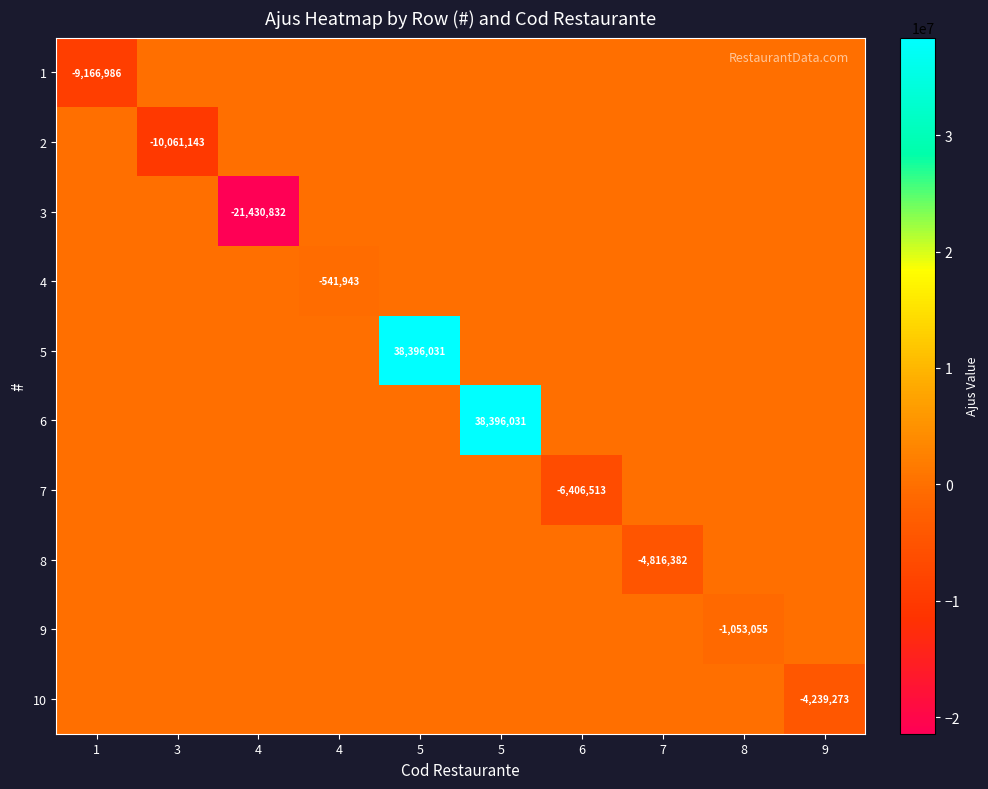

Which series changed the most between 5 and 7?

5